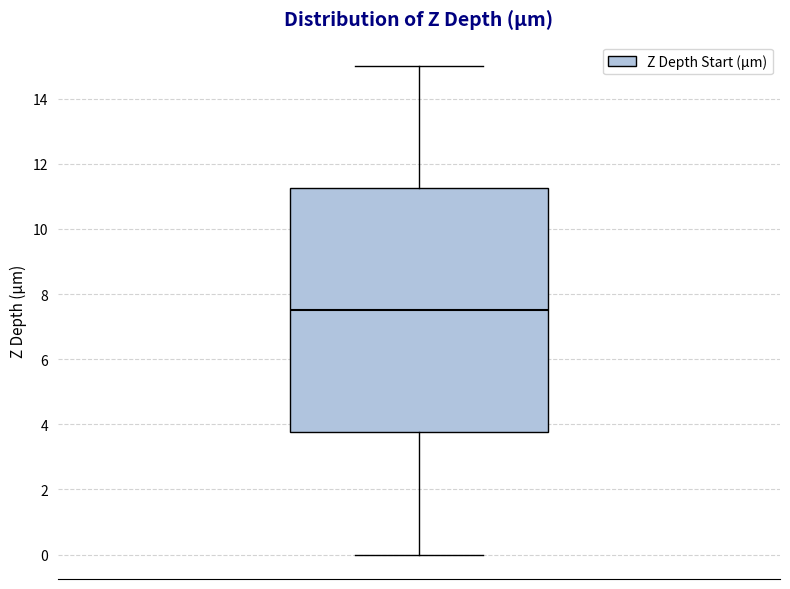

Where does the upper whisker of the box end on the y-axis? The values are not printed on the chart, so give them approximately, as read against the axis.

15.0